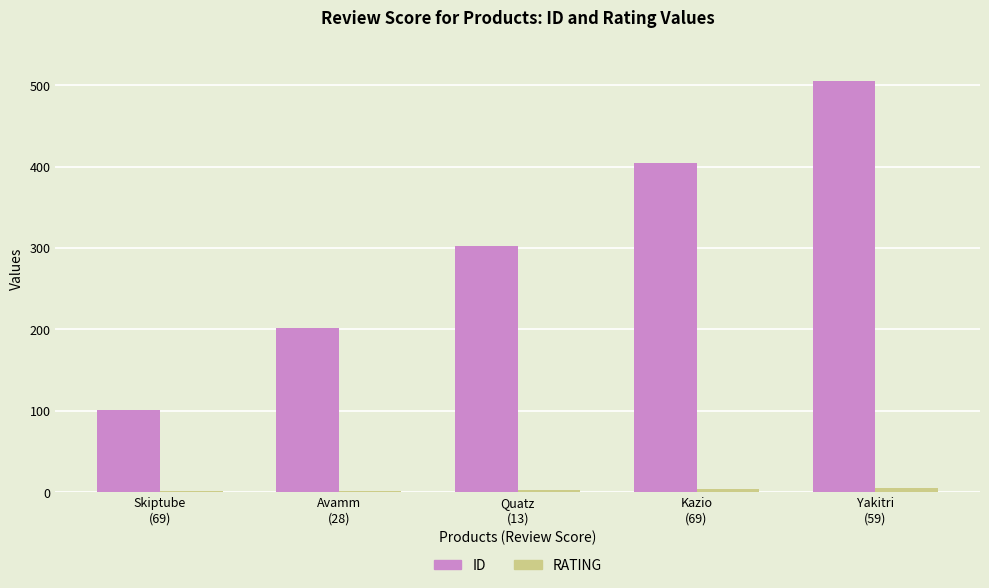

What is the total value across all series at Avamm
(28)?

204